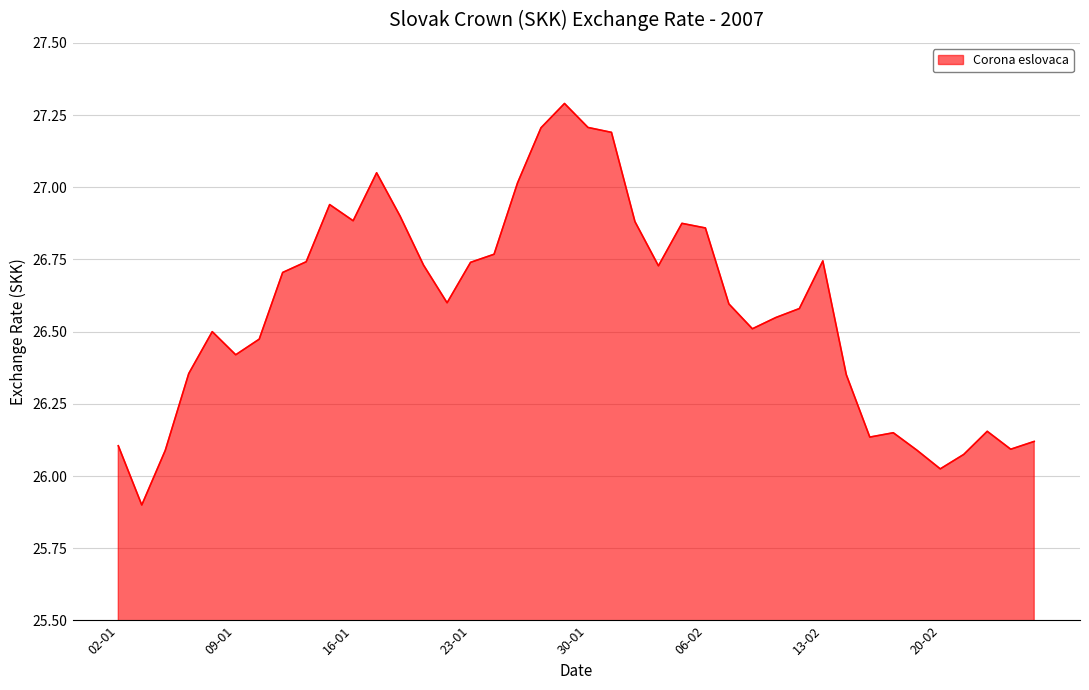

What is the smallest value displayed?

25.9